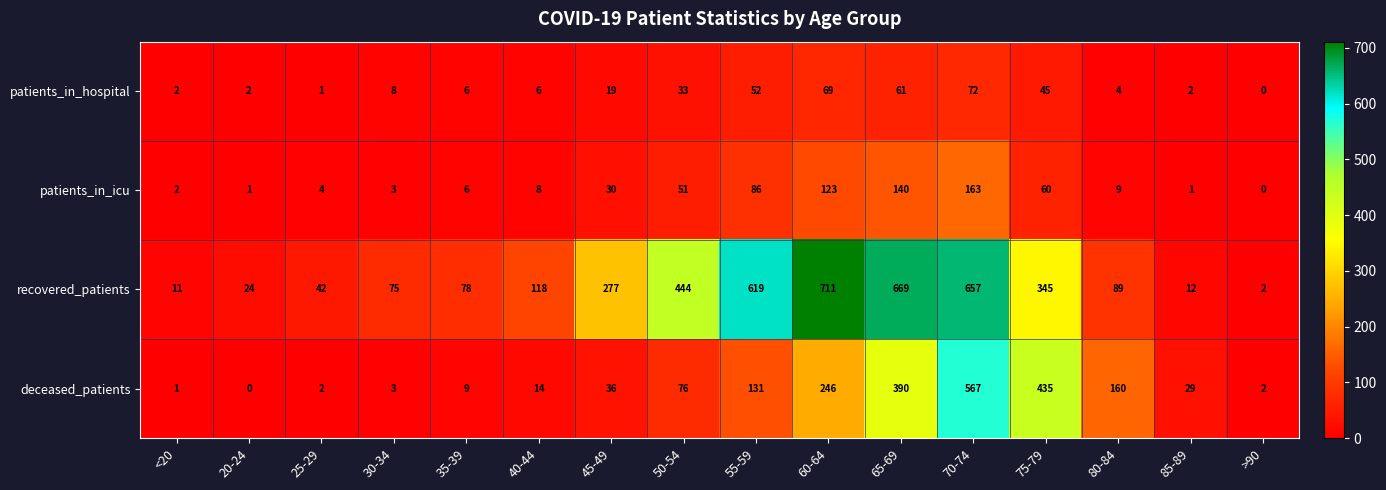

Which category has the highest value across all series?

60-64